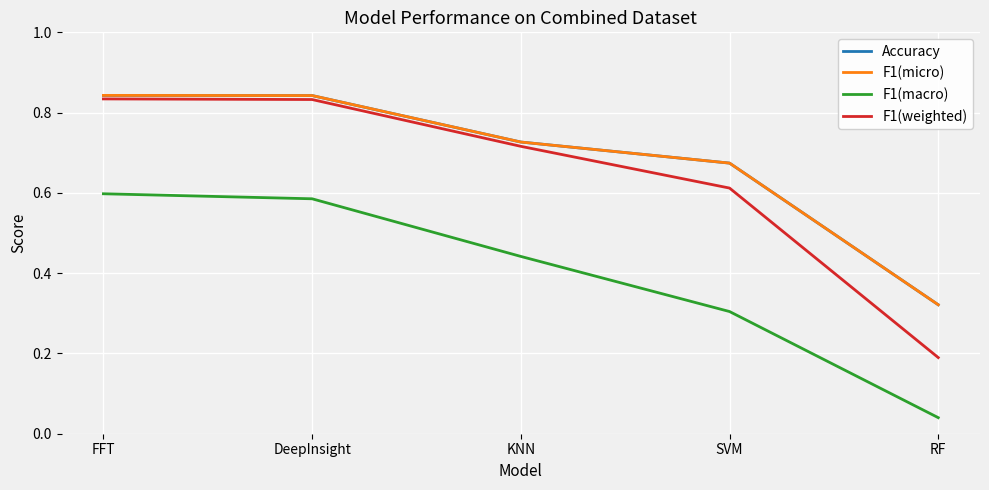

At which label is F1(micro) closest to 0?

RF